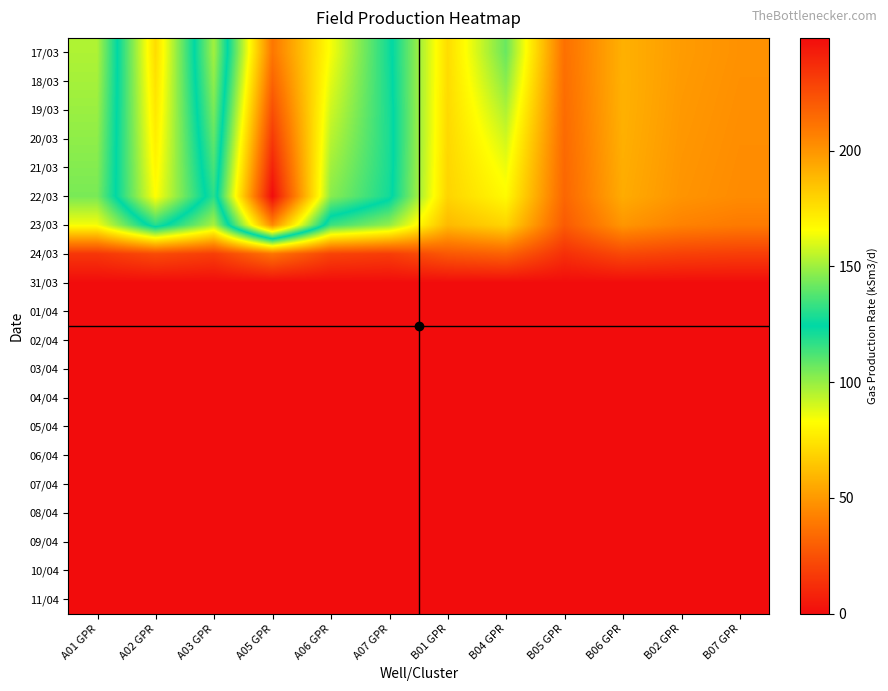

List the series in order of their peak value, highest first.

22/03, 21/03, 20/03, 19/03, 18/03, 17/03, 23/03, 24/03, 31/03, 01/04, 02/04, 03/04, 04/04, 05/04, 06/04, 07/04, 08/04, 09/04, 10/04, 11/04